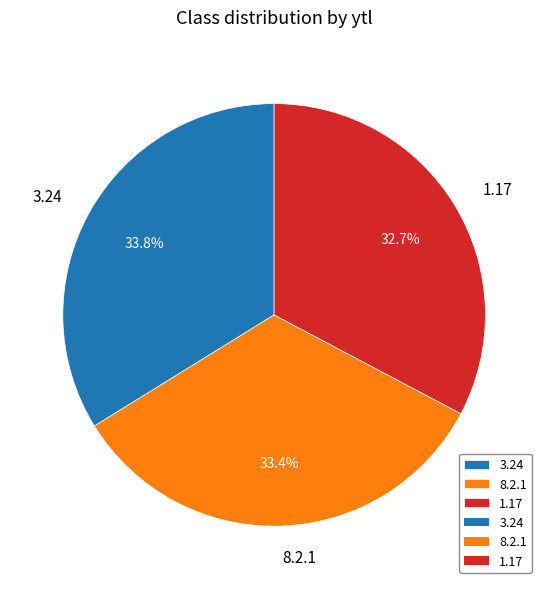

Is it true that 3.24 is 34% of the pie?

True